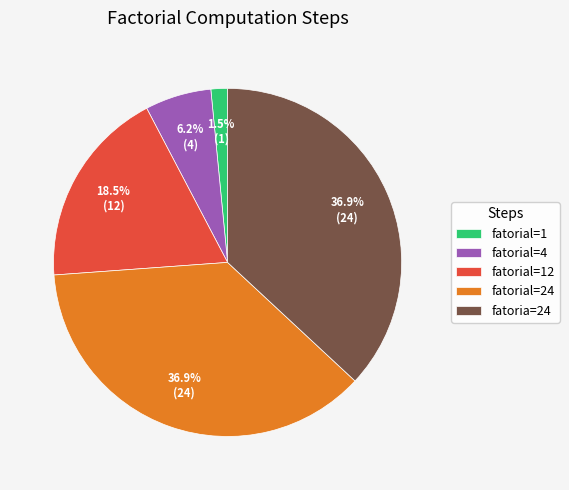

To the nearest percent, what percentage of the pie is fatorial=24?

37%